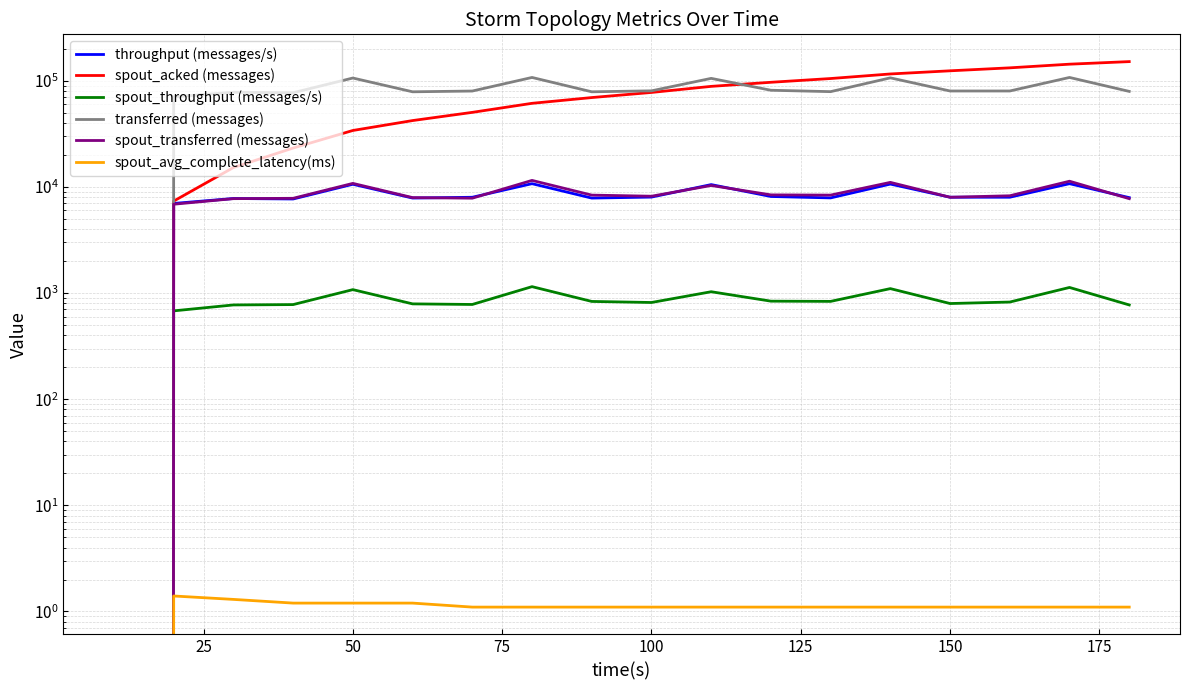

Reading right to left, transcribe all the data shown in this chart.

throughput (messages/s): 7915.0	10710.0	7984.0	7985.0	10620.0	7869.0	8112.0	10500.0	8009.0	7837.0	10712.0	7977.0	7843.0	10577.0	7685.0	7766.0	6976.0	0.0
spout_acked (messages): 151240.0	143040.0	132120.0	123880.0	115680.0	104780.0	96580.0	88400.0	77480.0	69340.0	61200.0	50300.0	42100.0	33960.0	23200.0	15200.0	7340.0	0.0
spout_throughput (messages/s): 772.0	1128.0	822.0	796.0	1100.0	834.0	838.0	1028.0	814.0	833.0	1148.0	780.0	790.0	1076.0	778.0	772.0	679.0	0.0
transferred (messages): 79260.0	107240.0	79960.0	79960.0	106340.0	78840.0	81260.0	105140.0	80220.0	78580.0	107260.0	79880.0	78580.0	105940.0	77000.0	77800.0	70480.0	0.0
spout_transferred (messages): 7740.0	11300.0	8240.0	7980.0	11020.0	8360.0	8400.0	10300.0	8160.0	8360.0	11500.0	7820.0	7920.0	10780.0	7800.0	7740.0	6860.0	0.0
spout_avg_complete_latency(ms): 1.1	1.1	1.1	1.1	1.1	1.1	1.1	1.1	1.1	1.1	1.1	1.1	1.2	1.2	1.2	1.3	1.4	0.0